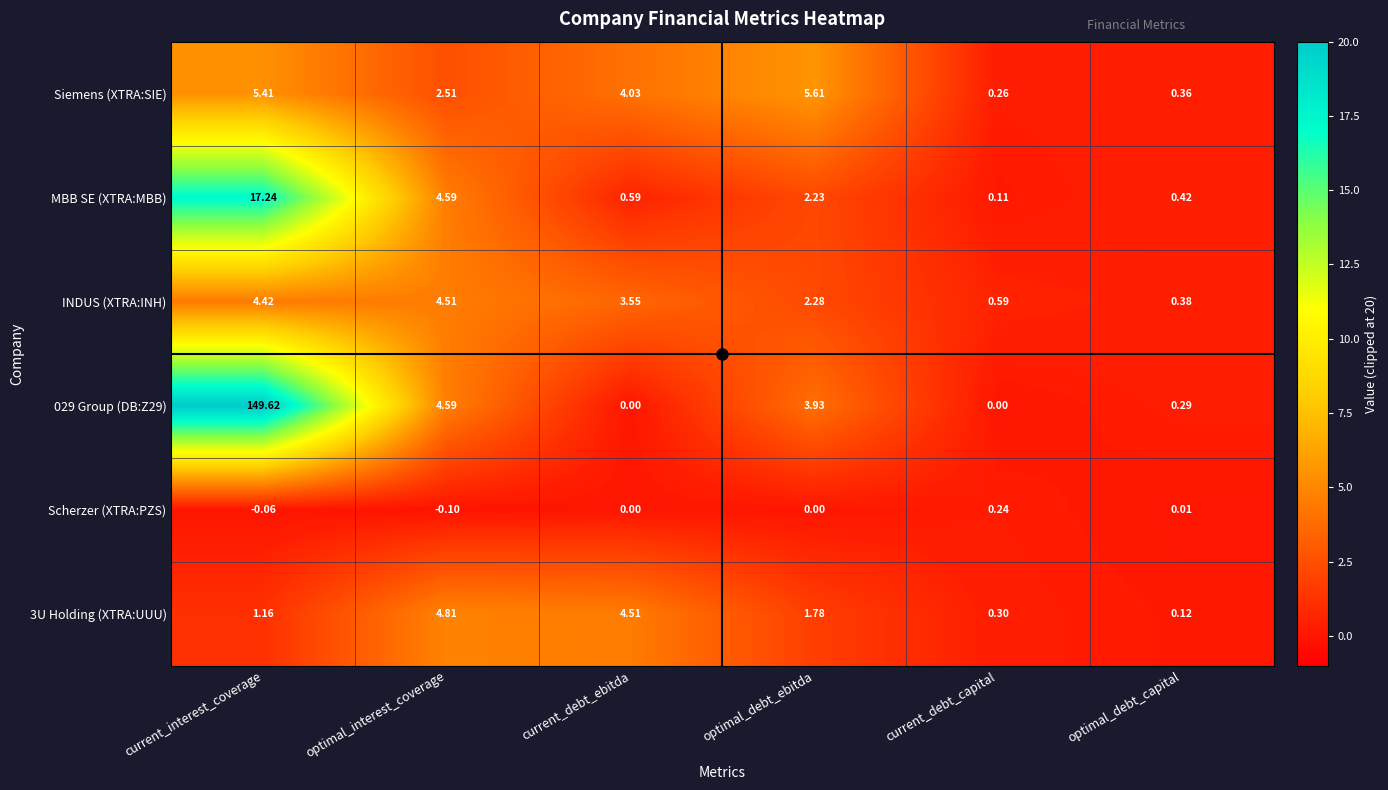

Which series has the widest spread of values?

029 Group (DB:Z29)